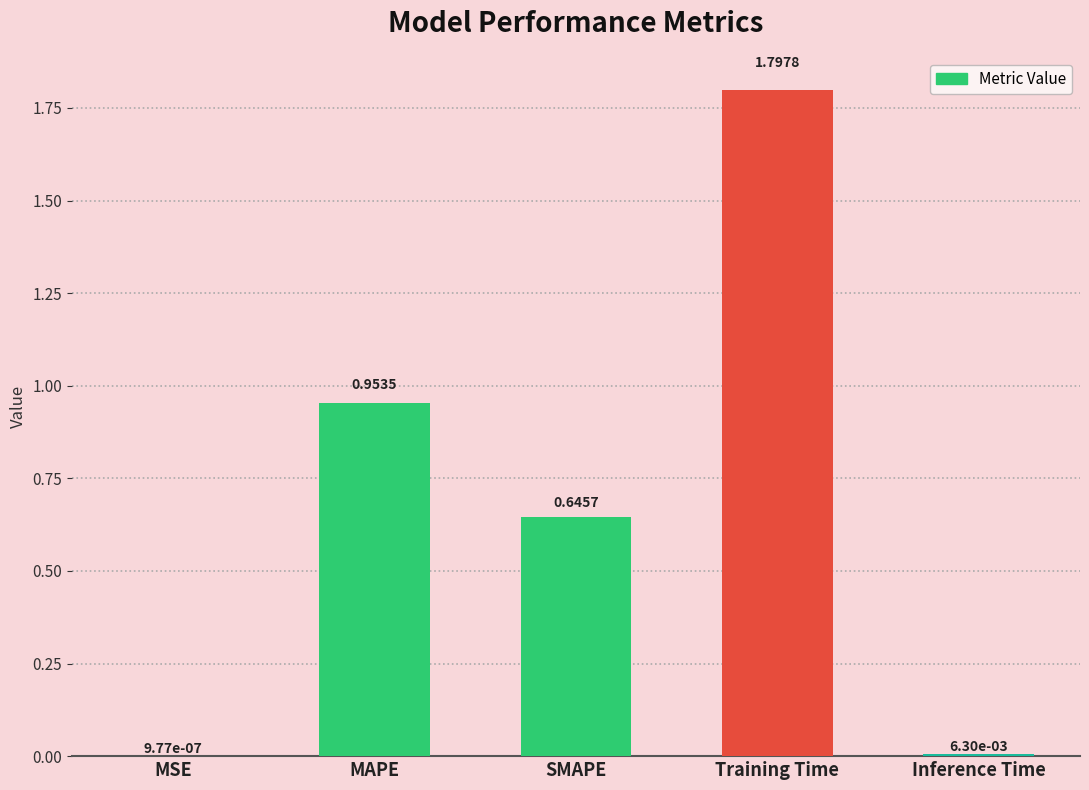

Count the number of categories in the chart.

5